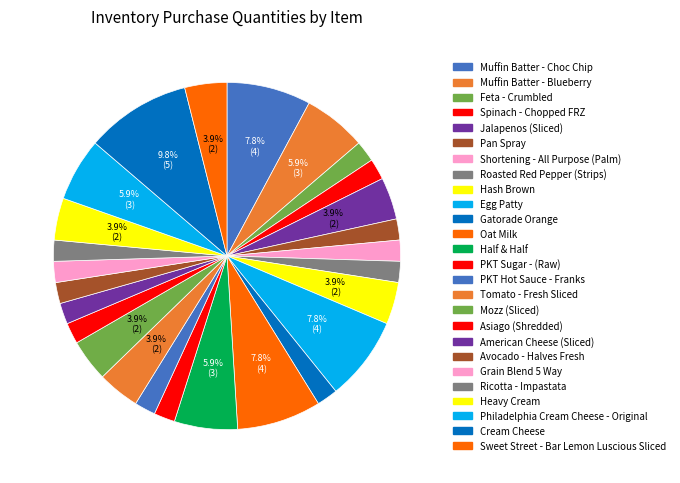

Count the number of slices in the pie.

26